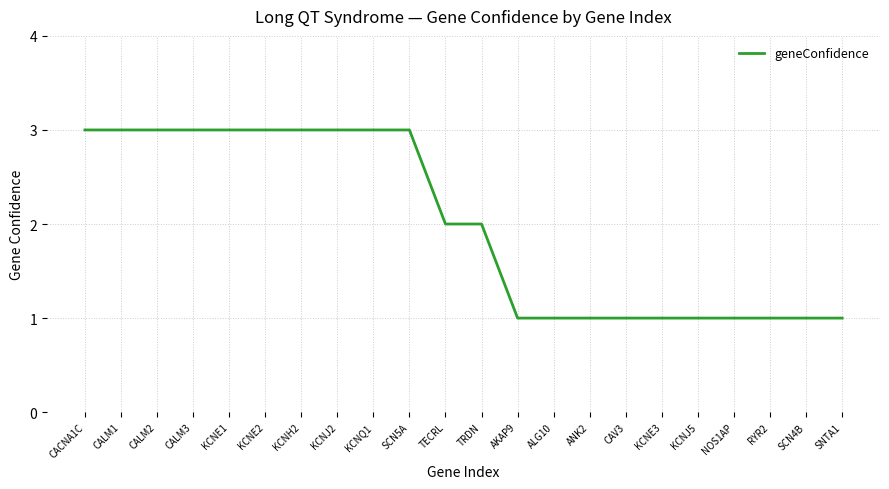

Read the value at KCNE2.

3